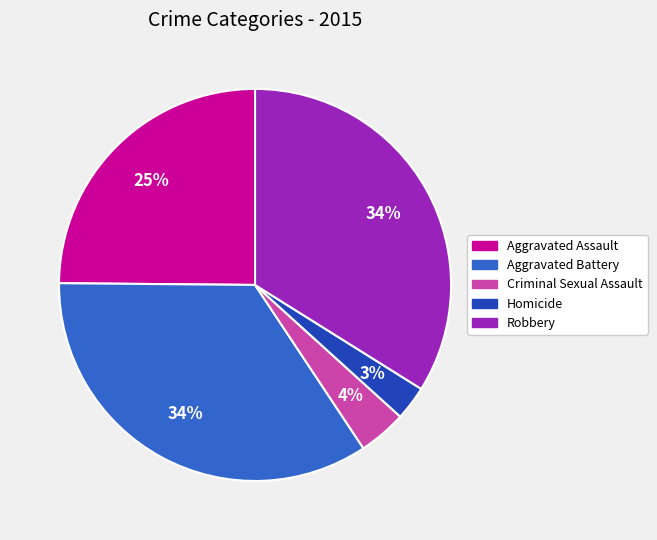

Combined, do Aggravated Assault and Criminal Sexual Assault account for over 50%?

No